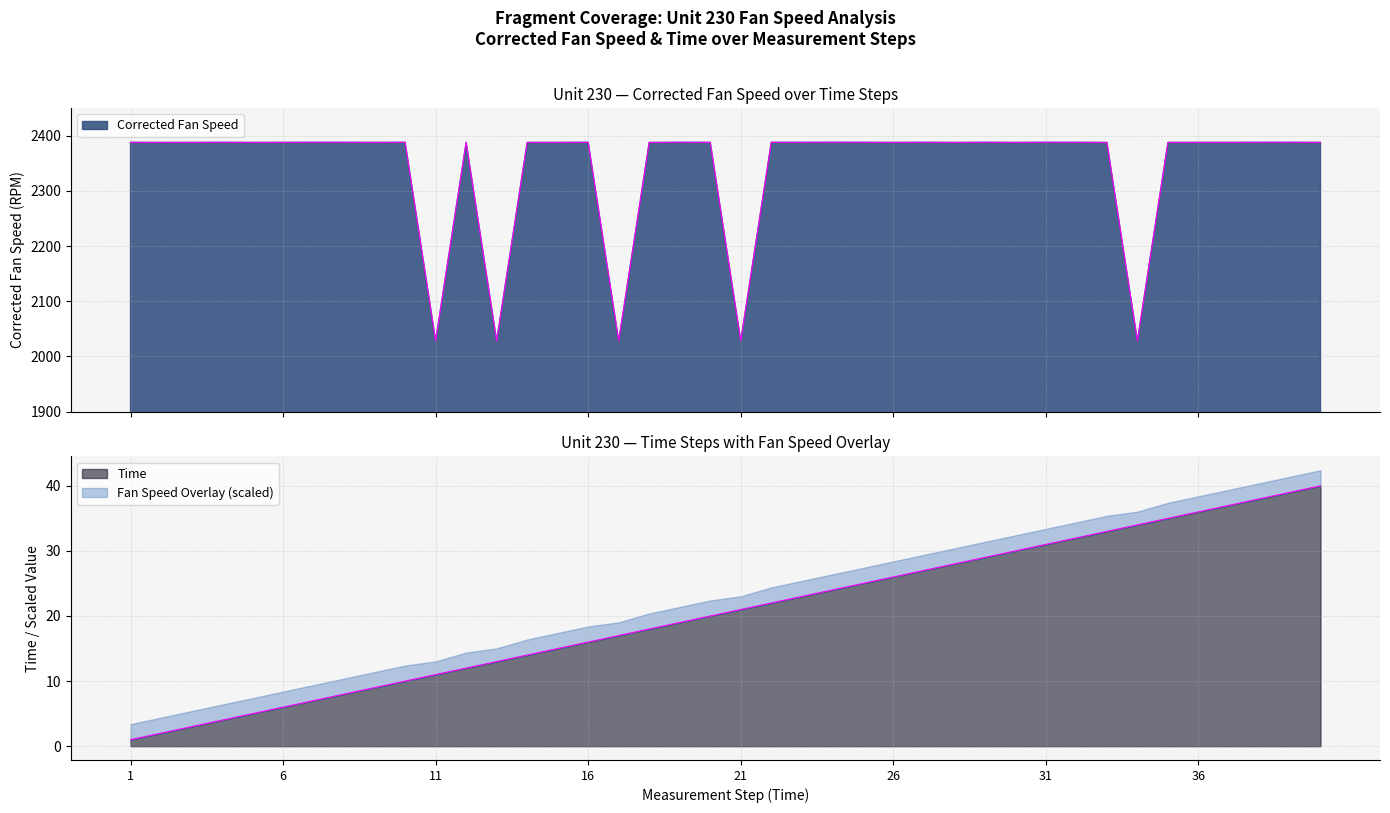

How many categories are shown in the chart?

40